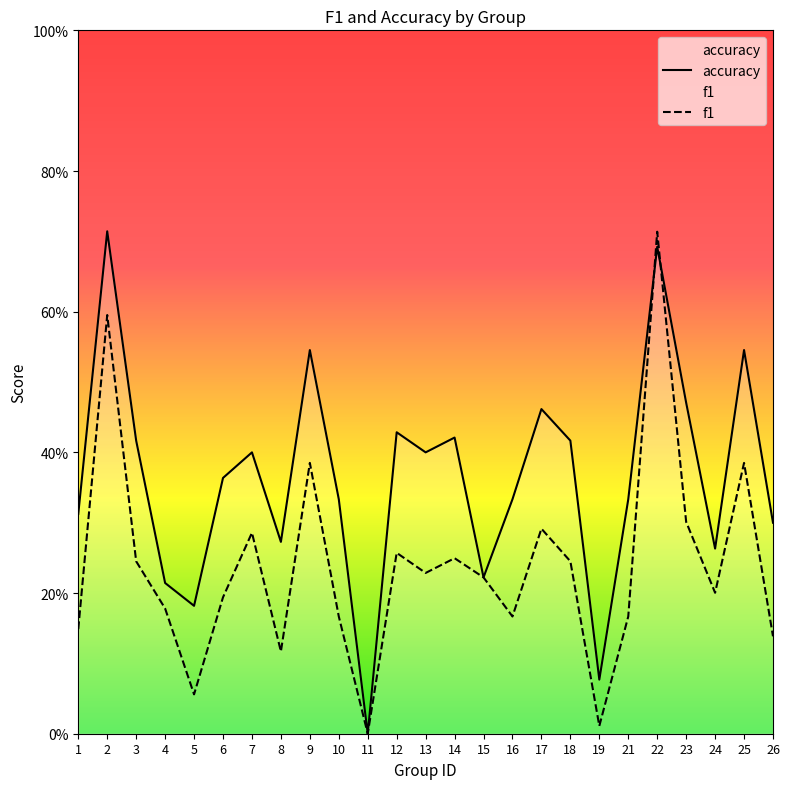

True or false: f1 has a value of 0.4 at 25.

True